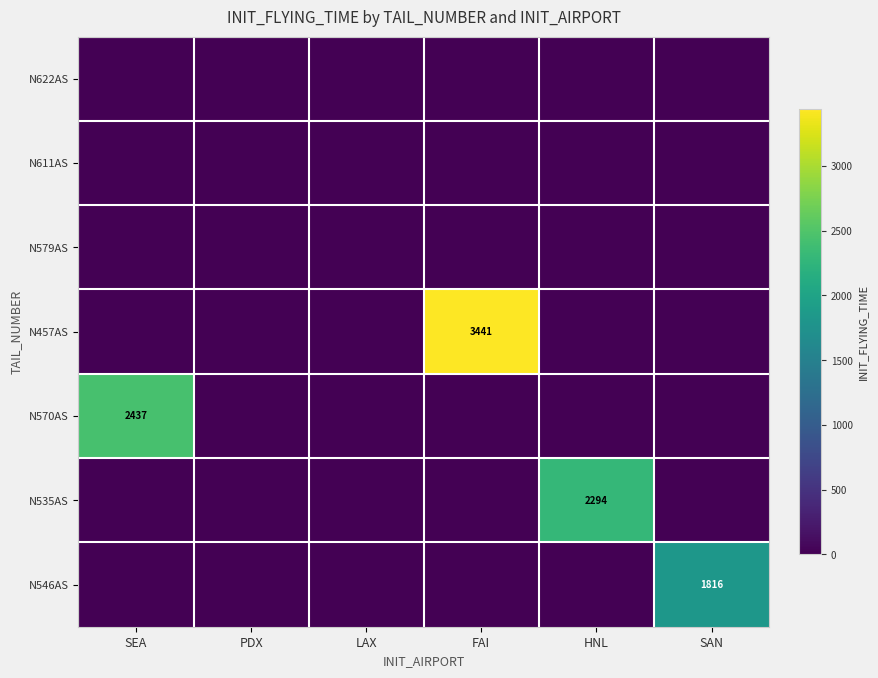

The value of N570AS at SEA is 4178. True or false?

False